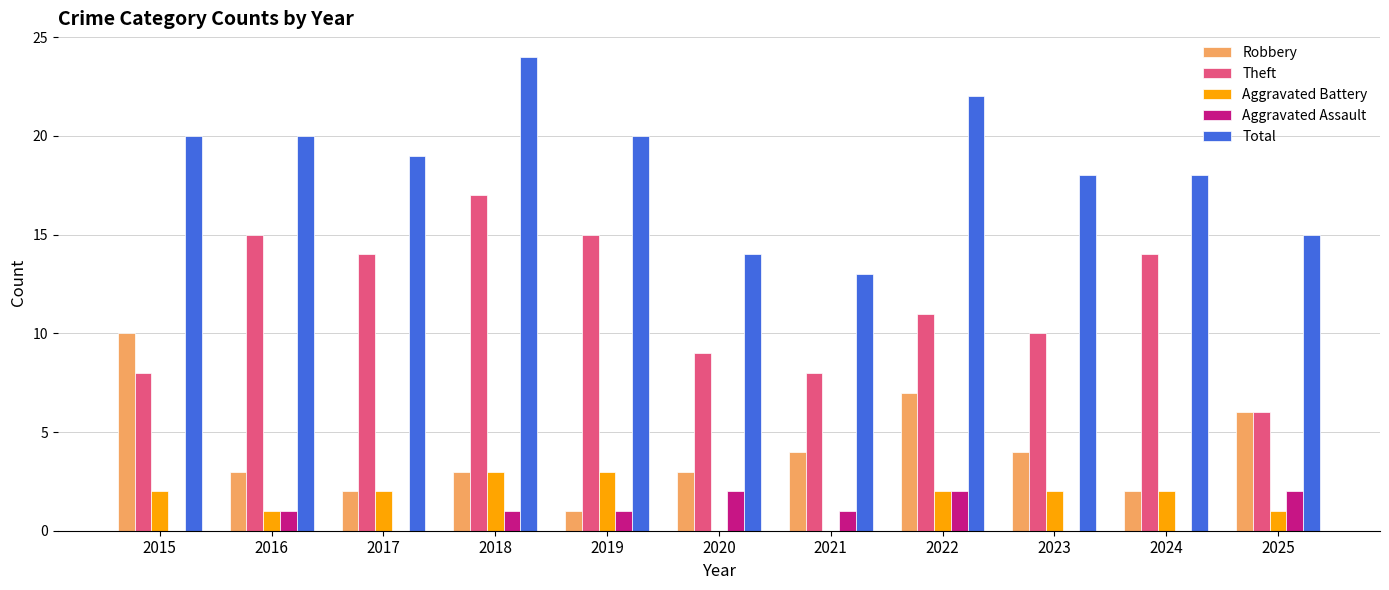

The value of Aggravated Battery at 2019 is 5. True or false?

False